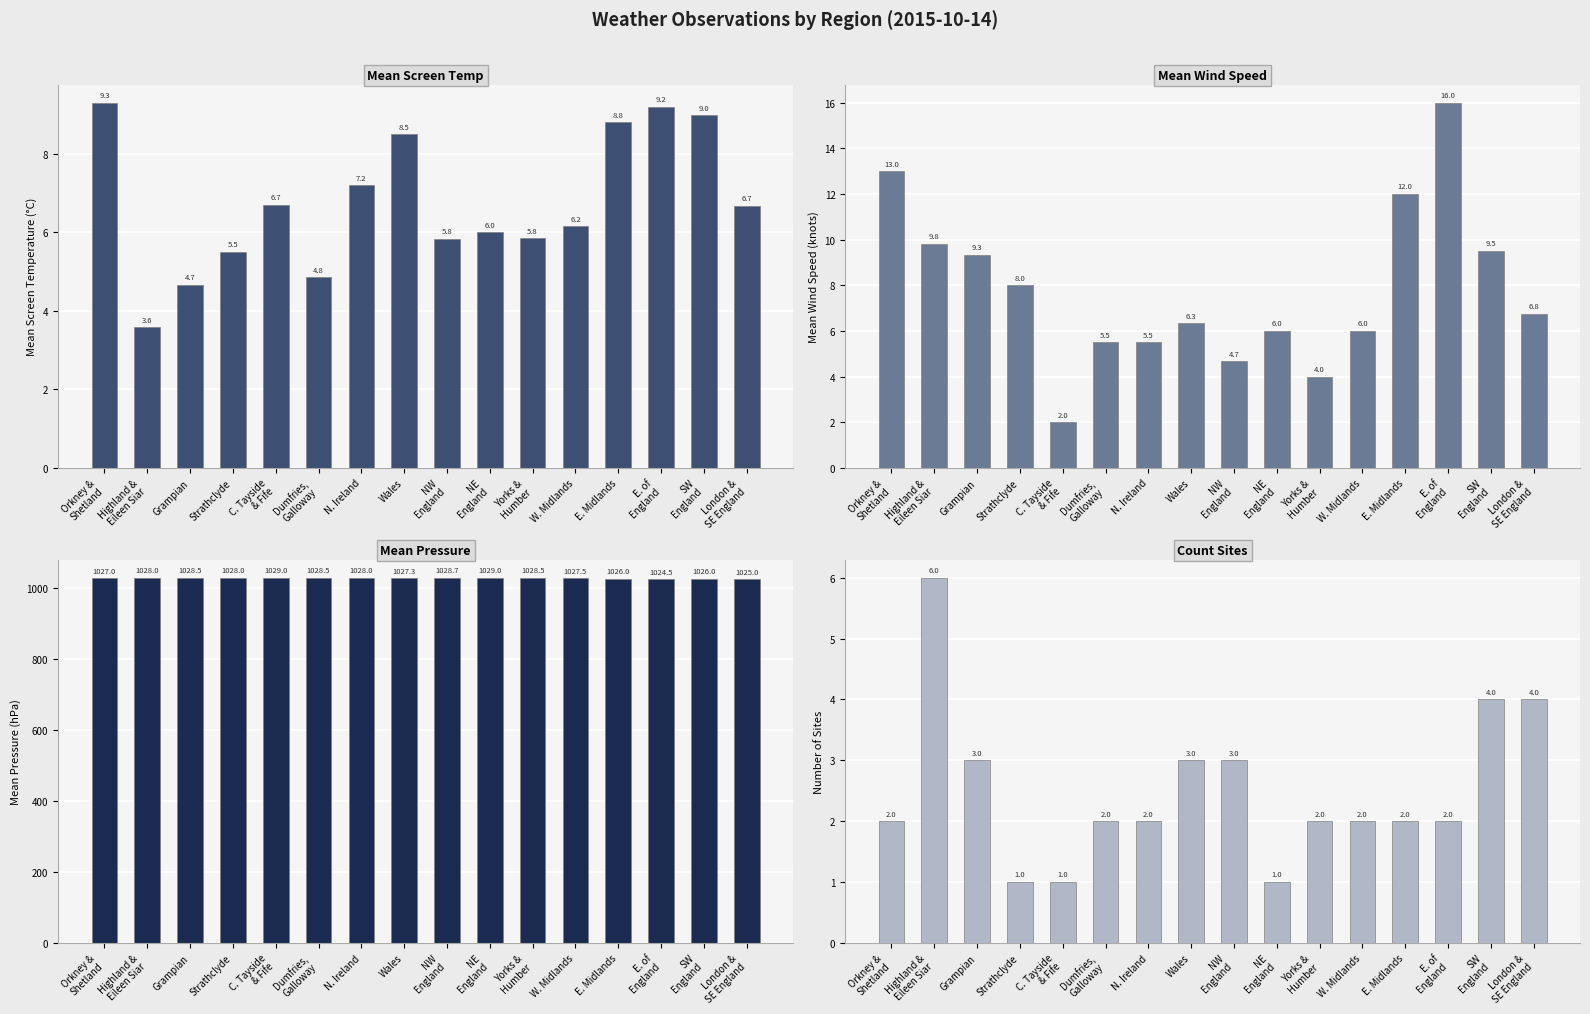

Where is Mean Pressure nearest to the value 1026?

E. Midlands